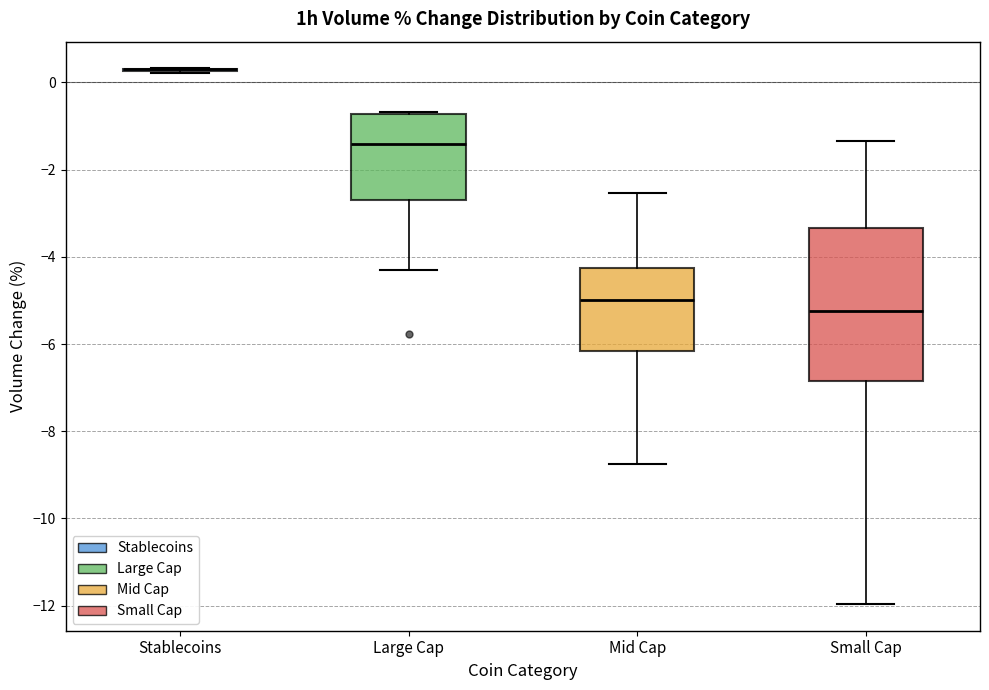

Comparing the boxes themselves (not the whiskers), which one is the tallest?

Small Cap